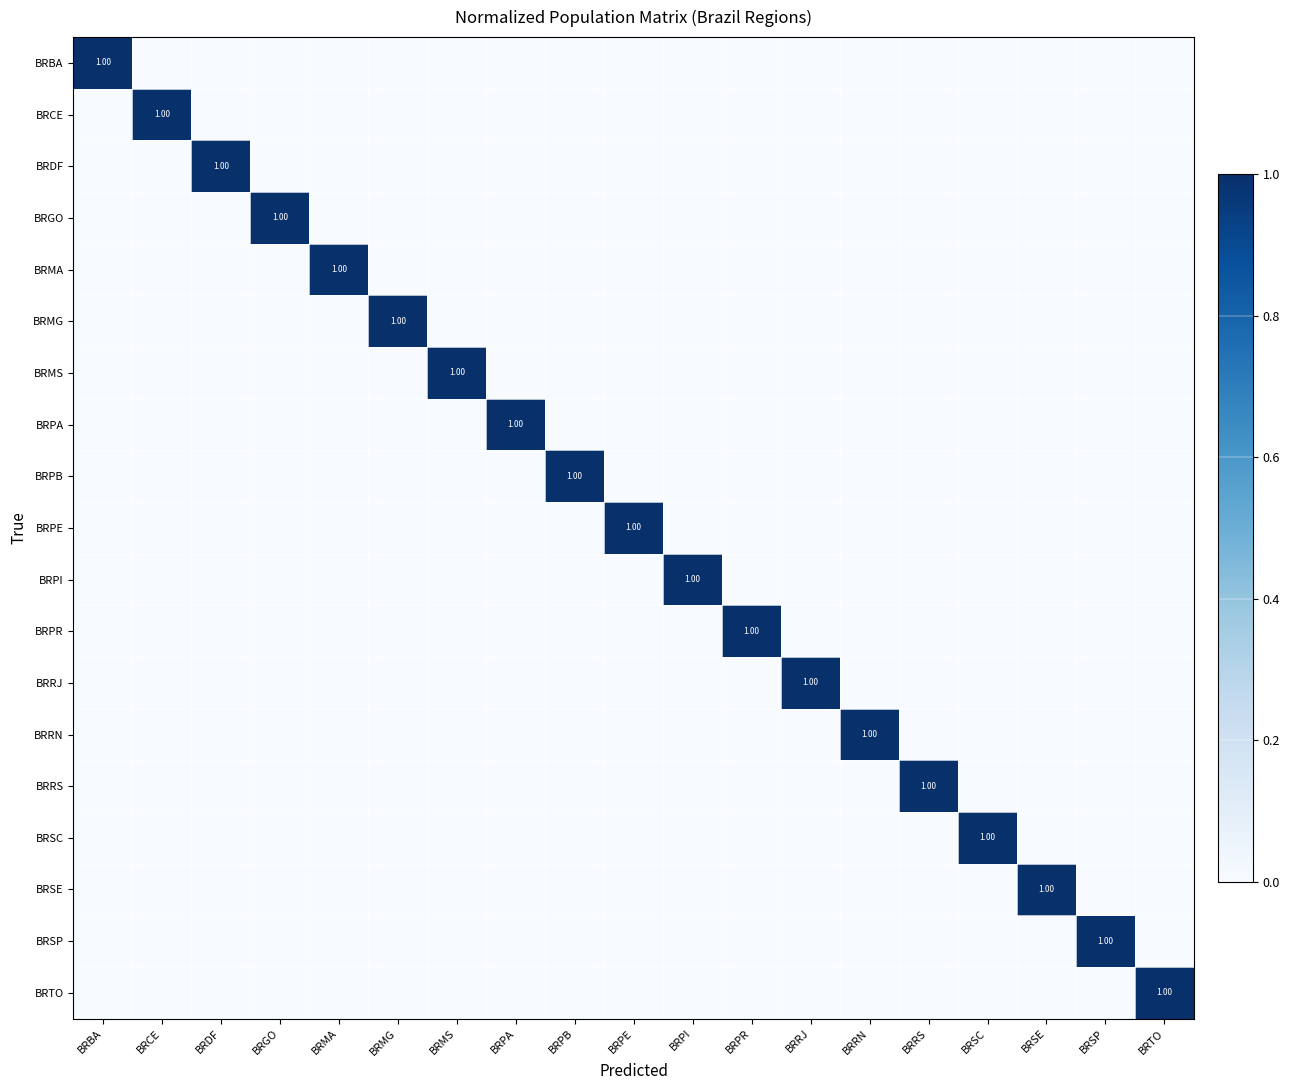

Which series has the largest total across all categories?

BRBA